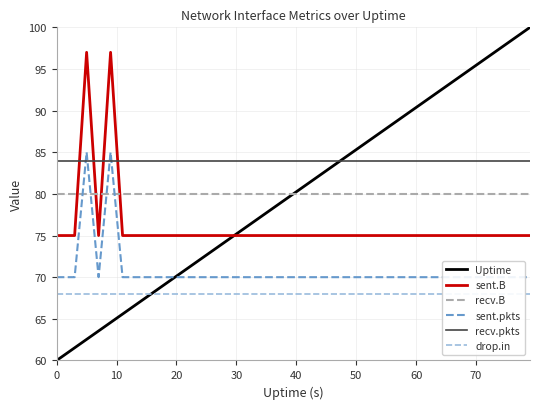

What is the minimum value for sent.pkts?

70.0